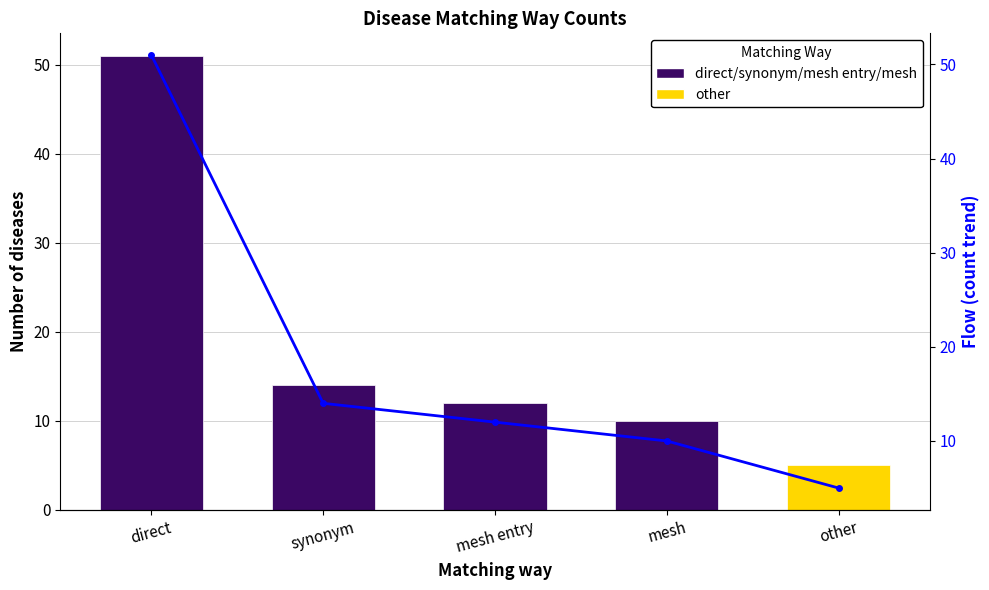

At which category is the sum across all series the highest?

direct